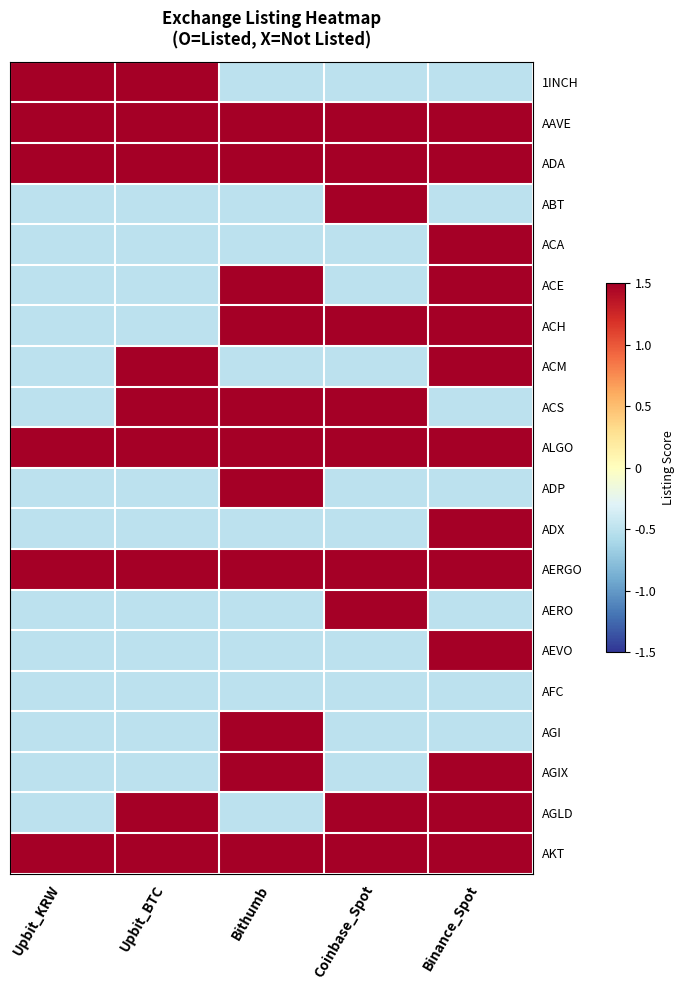

Reading left to right, transcribe all the data shown in this chart.

1INCH: Upbit_KRW=1.5	Upbit_BTC=1.5	Bithumb=-0.5	Coinbase_Spot=-0.5	Binance_Spot=-0.5
AAVE: Upbit_KRW=1.5	Upbit_BTC=1.5	Bithumb=1.5	Coinbase_Spot=1.5	Binance_Spot=1.5
ADA: Upbit_KRW=1.5	Upbit_BTC=1.5	Bithumb=1.5	Coinbase_Spot=1.5	Binance_Spot=1.5
ABT: Upbit_KRW=-0.5	Upbit_BTC=-0.5	Bithumb=-0.5	Coinbase_Spot=1.5	Binance_Spot=-0.5
ACA: Upbit_KRW=-0.5	Upbit_BTC=-0.5	Bithumb=-0.5	Coinbase_Spot=-0.5	Binance_Spot=1.5
ACE: Upbit_KRW=-0.5	Upbit_BTC=-0.5	Bithumb=1.5	Coinbase_Spot=-0.5	Binance_Spot=1.5
ACH: Upbit_KRW=-0.5	Upbit_BTC=-0.5	Bithumb=1.5	Coinbase_Spot=1.5	Binance_Spot=1.5
ACM: Upbit_KRW=-0.5	Upbit_BTC=1.5	Bithumb=-0.5	Coinbase_Spot=-0.5	Binance_Spot=1.5
ACS: Upbit_KRW=-0.5	Upbit_BTC=1.5	Bithumb=1.5	Coinbase_Spot=1.5	Binance_Spot=-0.5
ALGO: Upbit_KRW=1.5	Upbit_BTC=1.5	Bithumb=1.5	Coinbase_Spot=1.5	Binance_Spot=1.5
ADP: Upbit_KRW=-0.5	Upbit_BTC=-0.5	Bithumb=1.5	Coinbase_Spot=-0.5	Binance_Spot=-0.5
ADX: Upbit_KRW=-0.5	Upbit_BTC=-0.5	Bithumb=-0.5	Coinbase_Spot=-0.5	Binance_Spot=1.5
AERGO: Upbit_KRW=1.5	Upbit_BTC=1.5	Bithumb=1.5	Coinbase_Spot=1.5	Binance_Spot=1.5
AERO: Upbit_KRW=-0.5	Upbit_BTC=-0.5	Bithumb=-0.5	Coinbase_Spot=1.5	Binance_Spot=-0.5
AEVO: Upbit_KRW=-0.5	Upbit_BTC=-0.5	Bithumb=-0.5	Coinbase_Spot=-0.5	Binance_Spot=1.5
AFC: Upbit_KRW=-0.5	Upbit_BTC=-0.5	Bithumb=-0.5	Coinbase_Spot=-0.5	Binance_Spot=-0.5
AGI: Upbit_KRW=-0.5	Upbit_BTC=-0.5	Bithumb=1.5	Coinbase_Spot=-0.5	Binance_Spot=-0.5
AGIX: Upbit_KRW=-0.5	Upbit_BTC=-0.5	Bithumb=1.5	Coinbase_Spot=-0.5	Binance_Spot=1.5
AGLD: Upbit_KRW=-0.5	Upbit_BTC=1.5	Bithumb=-0.5	Coinbase_Spot=1.5	Binance_Spot=1.5
AKT: Upbit_KRW=1.5	Upbit_BTC=1.5	Bithumb=1.5	Coinbase_Spot=1.5	Binance_Spot=1.5